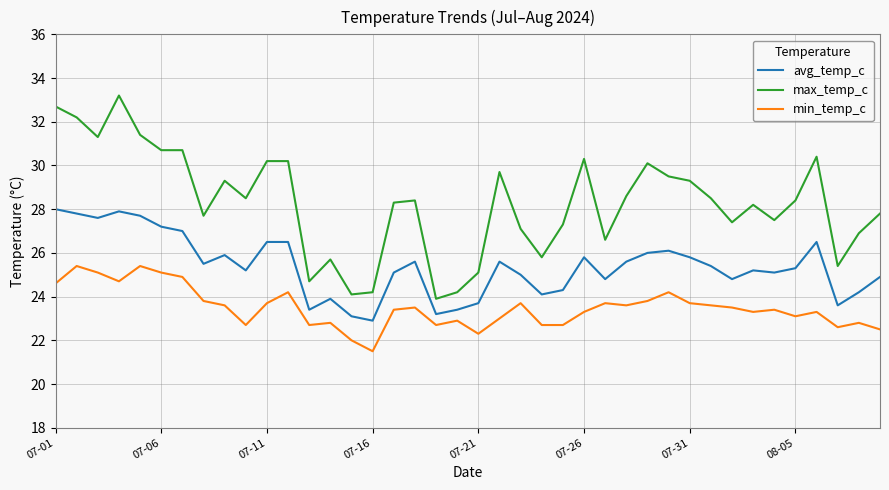

Which series has the largest range (max minus min)?

max_temp_c